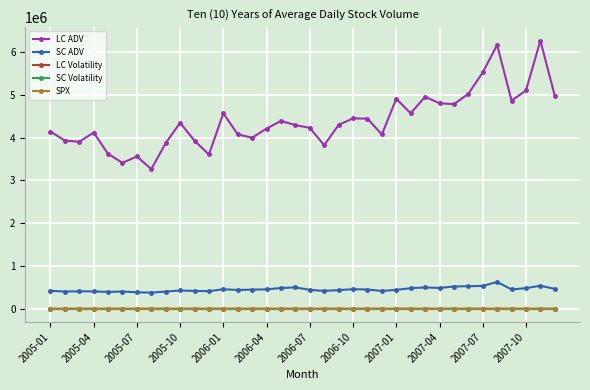

What is the value of the LC ADV point at the 17th from the left?

4393610.9